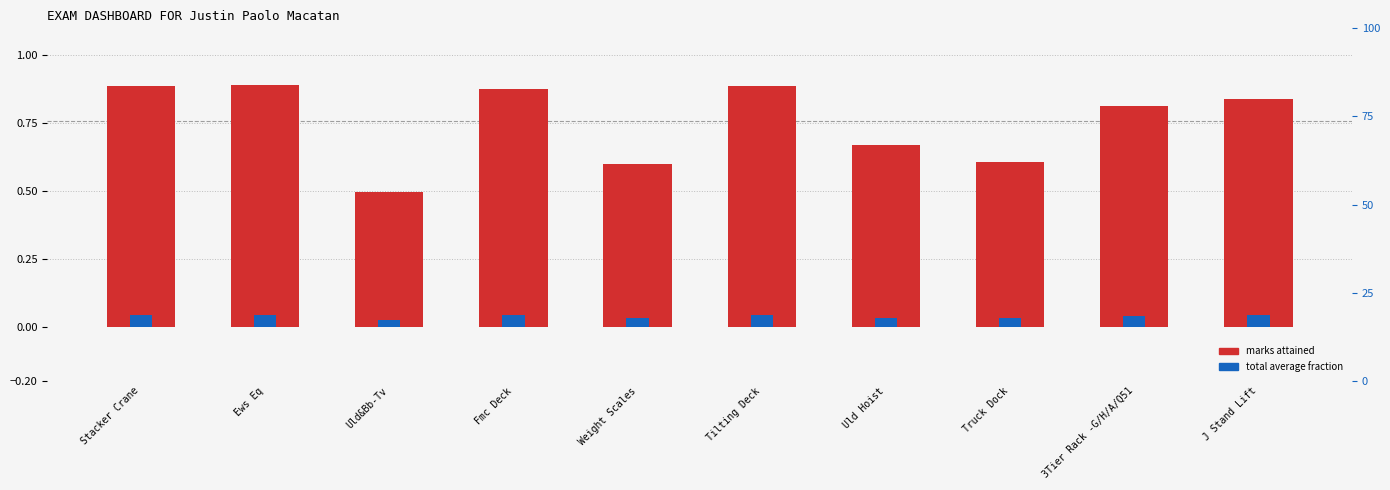

Reading right to left, list all the values displayed in this chart.

marks attained: J Stand Lift=0.8	3Tier Rack -G/H/A/Q51=0.8	Truck Dock=0.6	Uld Hoist=0.7	Tilting Deck=0.9	Weight Scales=0.6	Fmc Deck=0.9	Uld&Bb-Tv=0.5	Ews Eq=0.9	Stacker Crane=0.9
total average fraction: J Stand Lift=0.0	3Tier Rack -G/H/A/Q51=0.0	Truck Dock=0.0	Uld Hoist=0.0	Tilting Deck=0.0	Weight Scales=0.0	Fmc Deck=0.0	Uld&Bb-Tv=0.0	Ews Eq=0.0	Stacker Crane=0.0